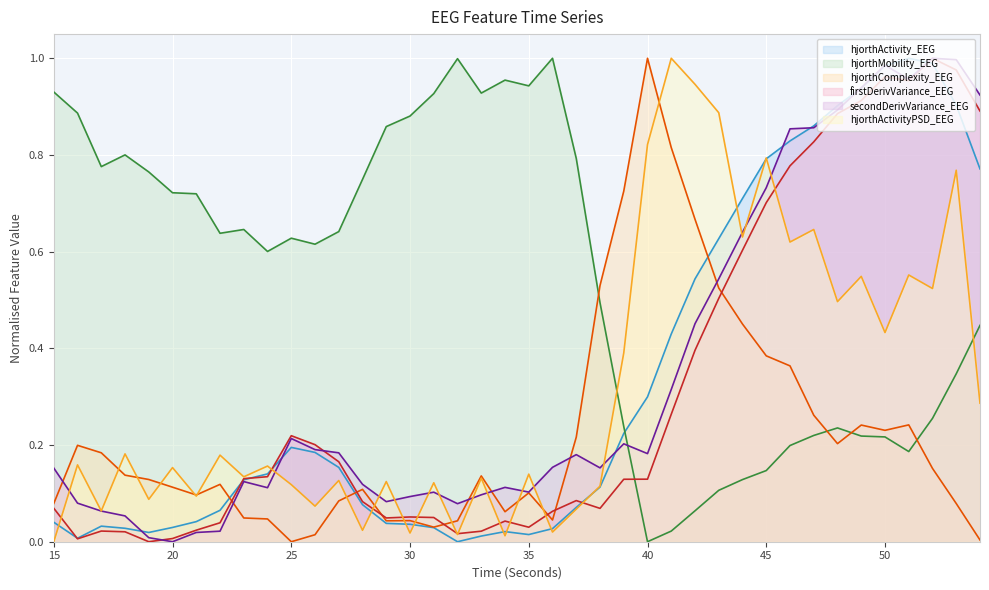

How many data points does each series have?

40